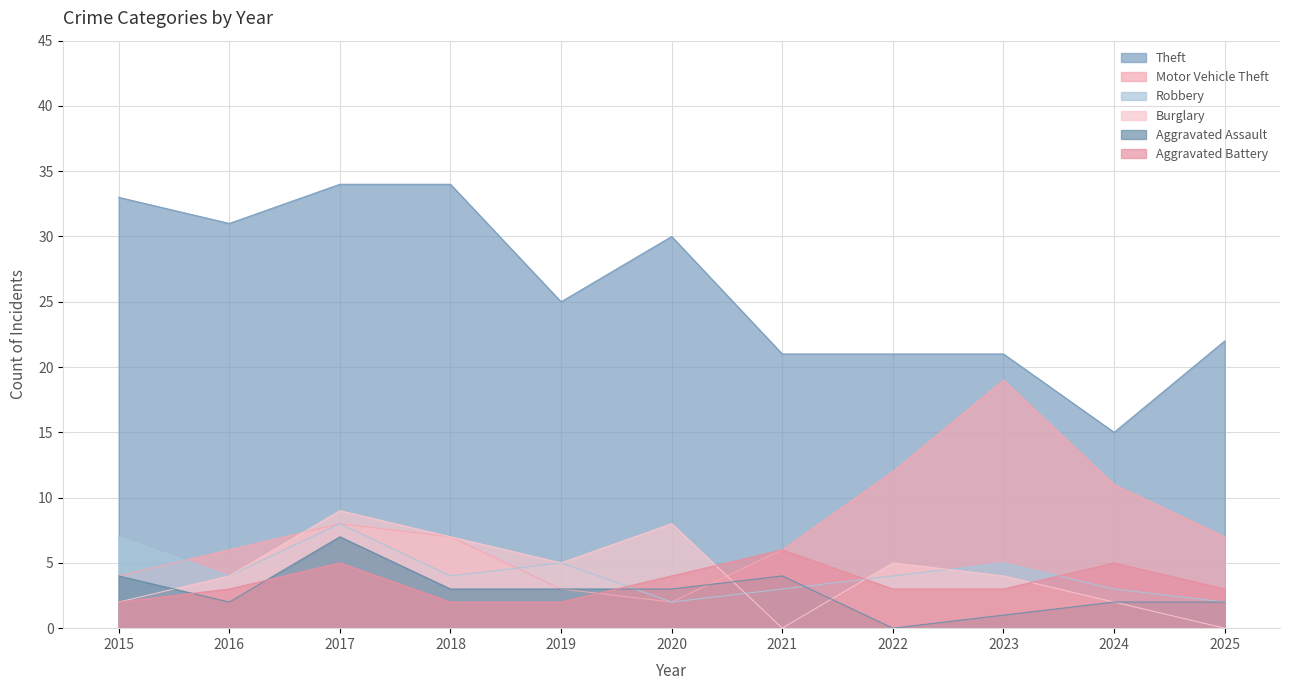

True or false: Theft and Burglary intersect in this chart.

False